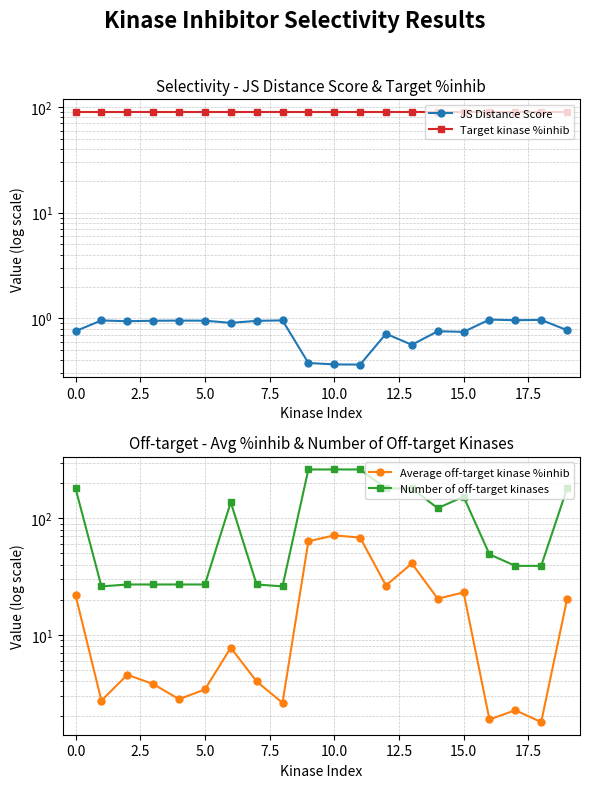

What is the maximum value shown in the chart?

262.0